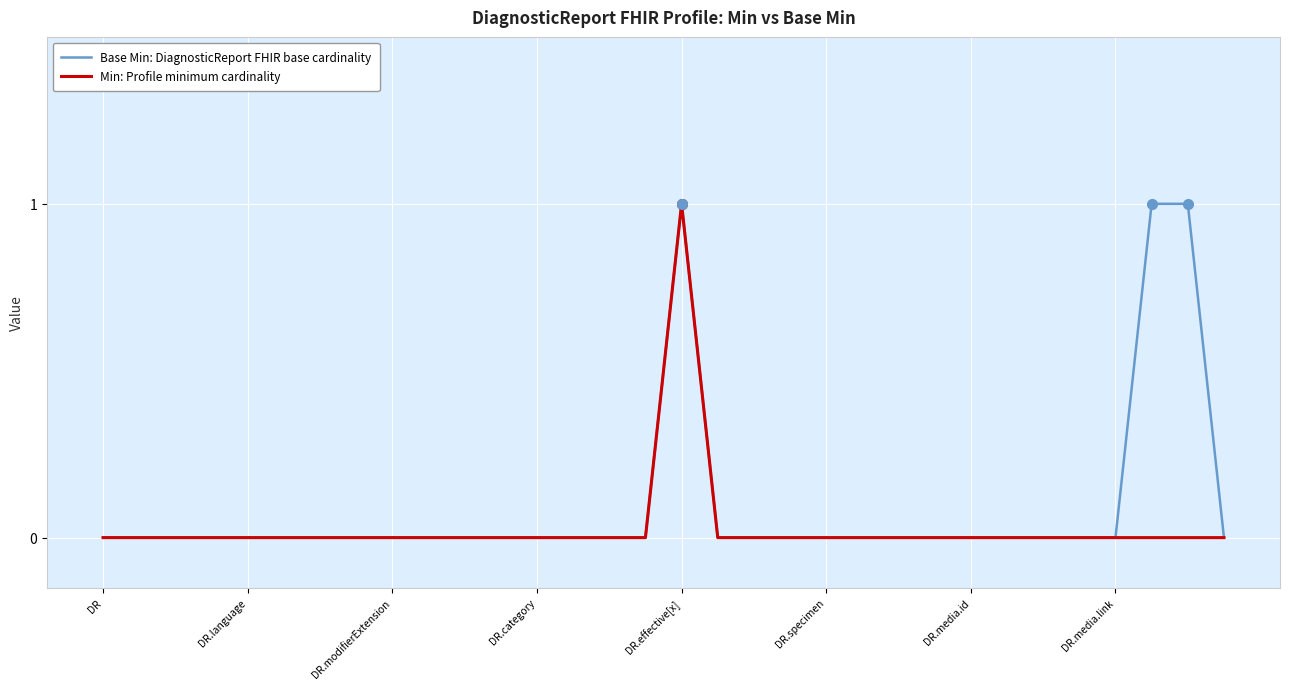

Does the chart display data point markers on the line(s)?

No